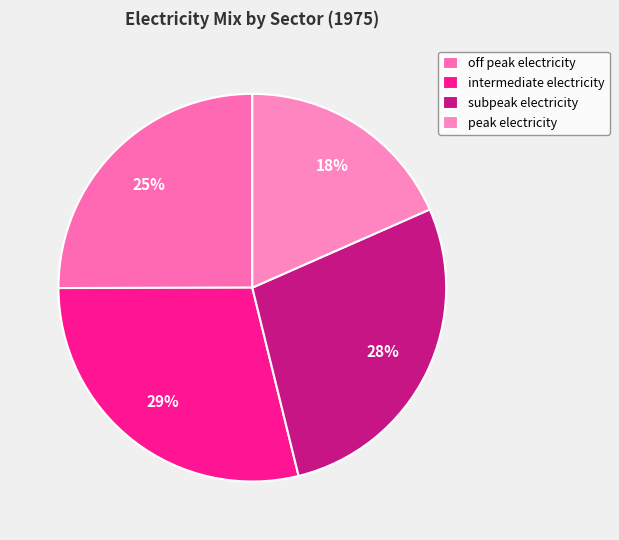

How many segments does this pie chart have?

4